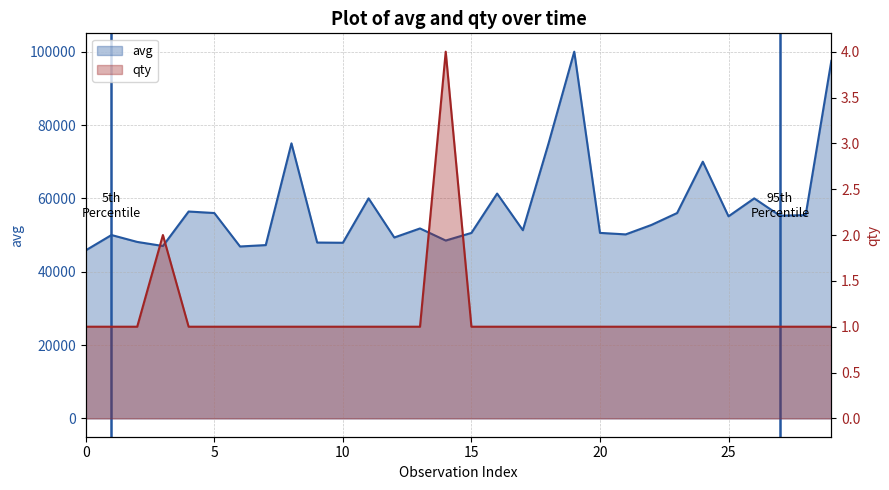

True or false: qty and avg intersect in this chart.

False